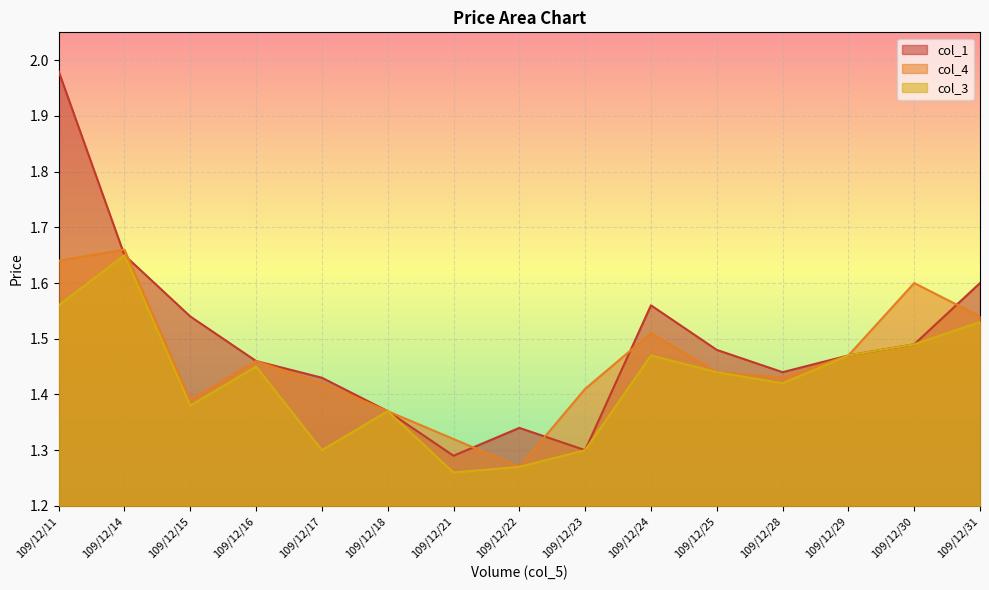

Which series has the widest spread of values?

col_1